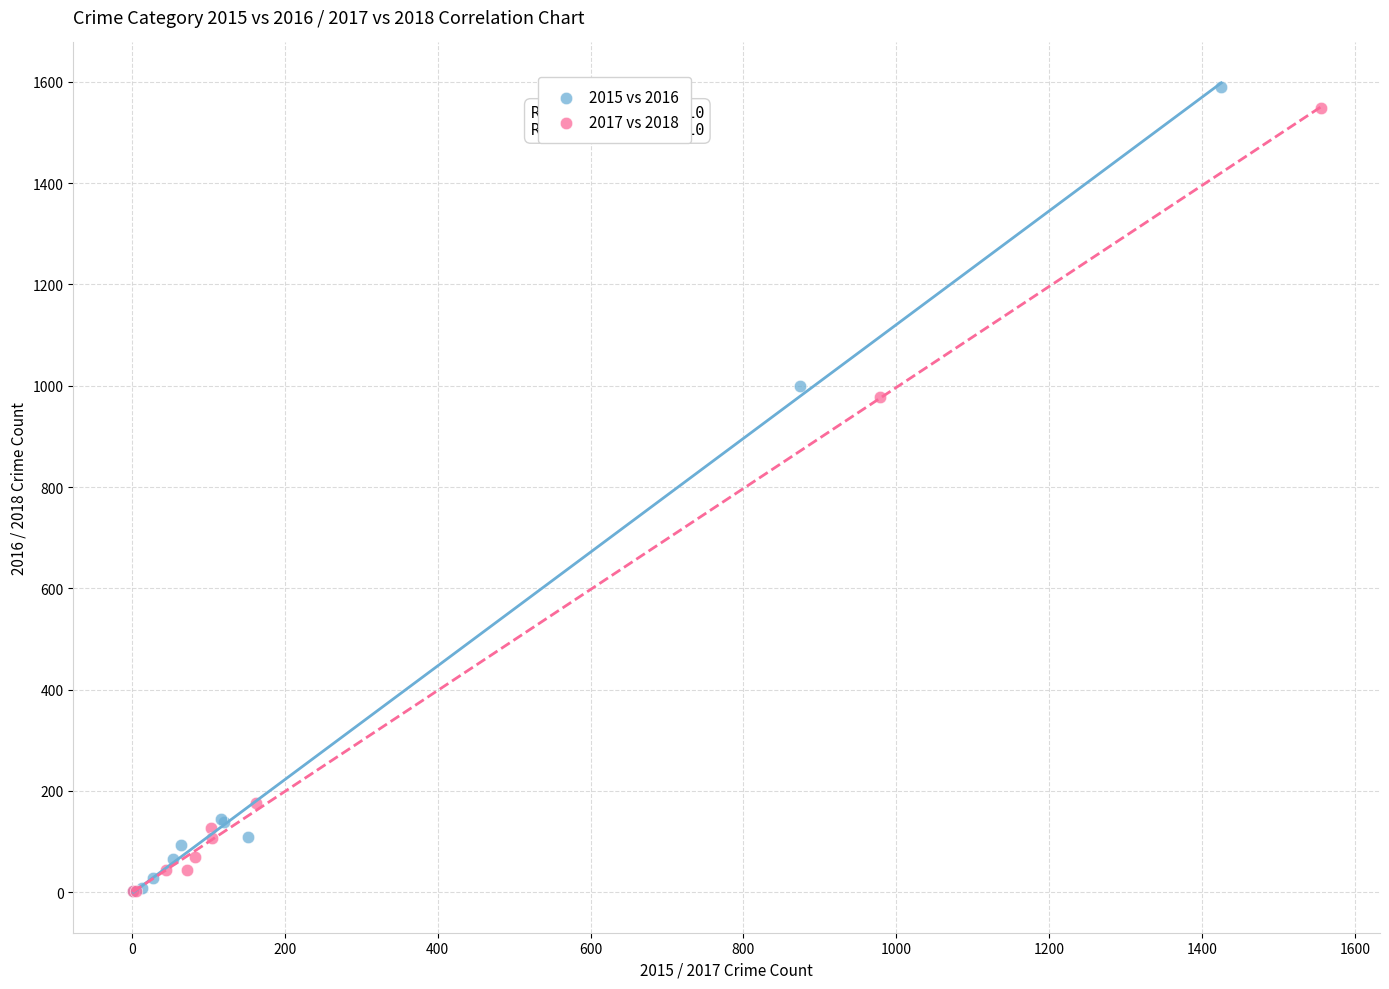

Which series has the largest Y range (max minus min)?

2015 vs 2016